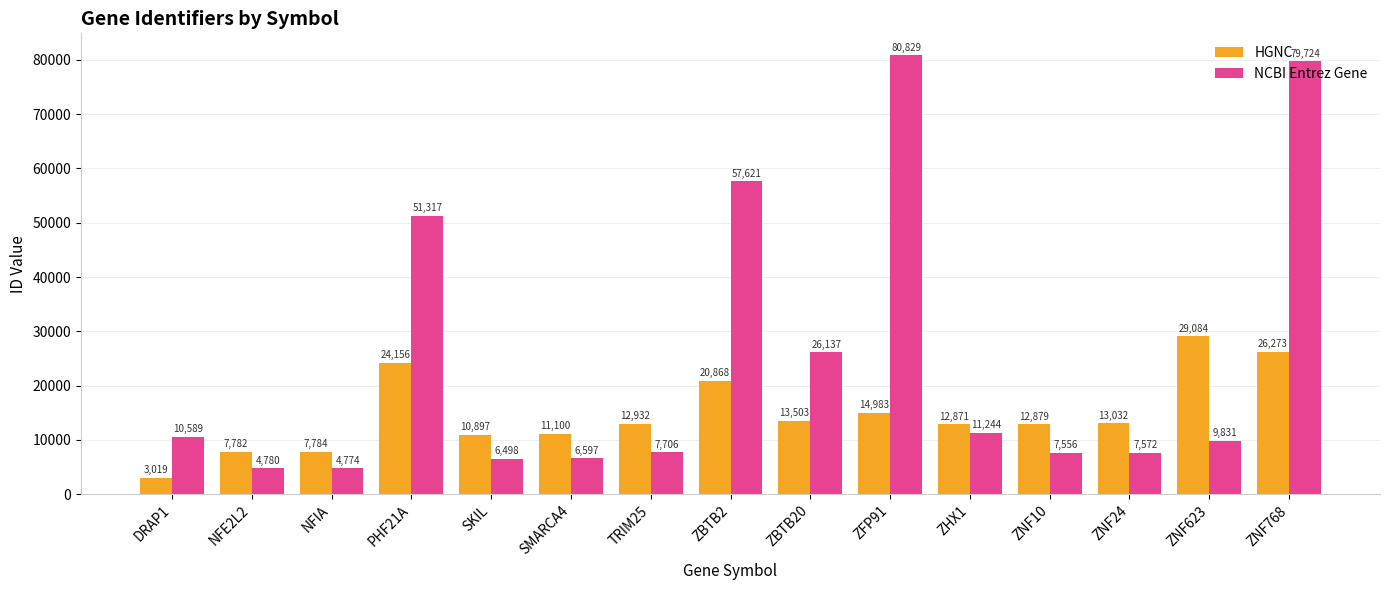

The value of HGNC at PHF21A is 39918. True or false?

False